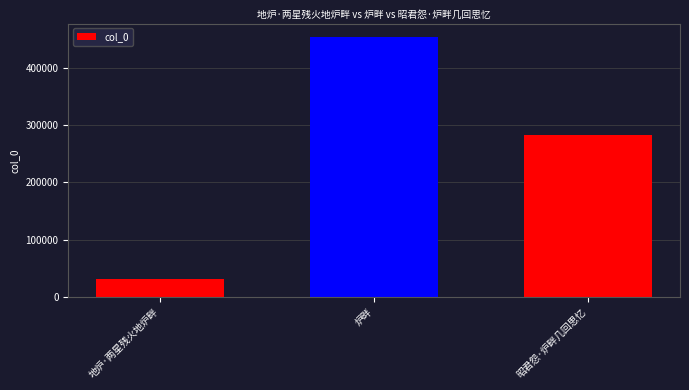

Reading right to left, what are all the values shown in this chart?

282069	453983	31399